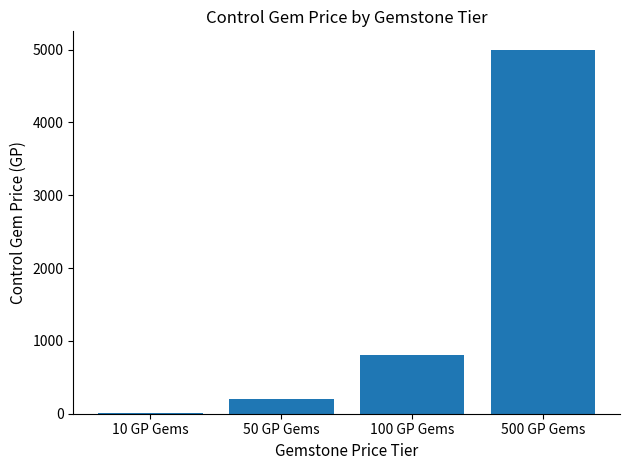

At which label is the value closest to 2505?

100 GP Gems